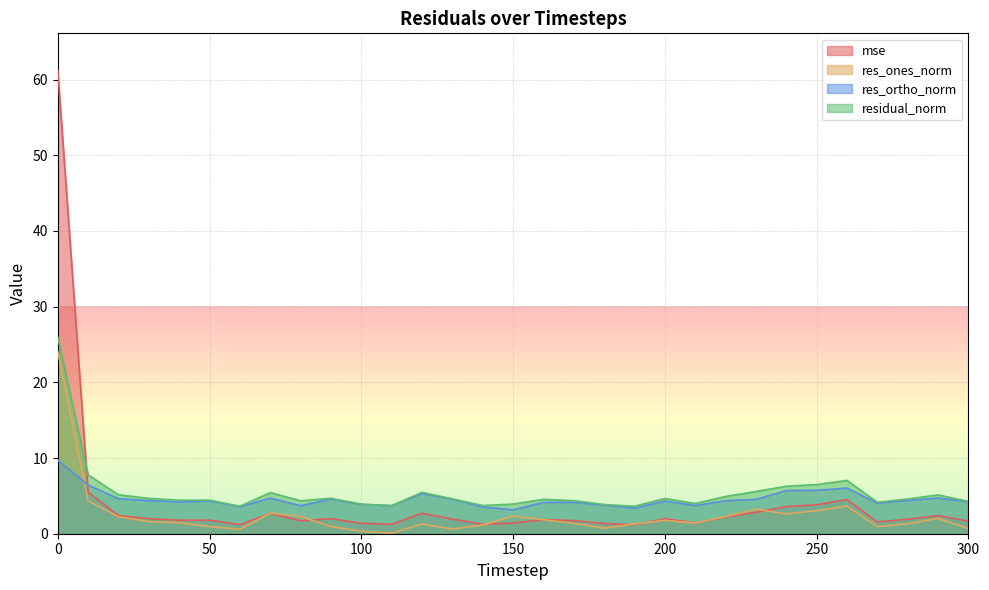

What is the sum of the residual_norm values at 100 and 110?

7.6